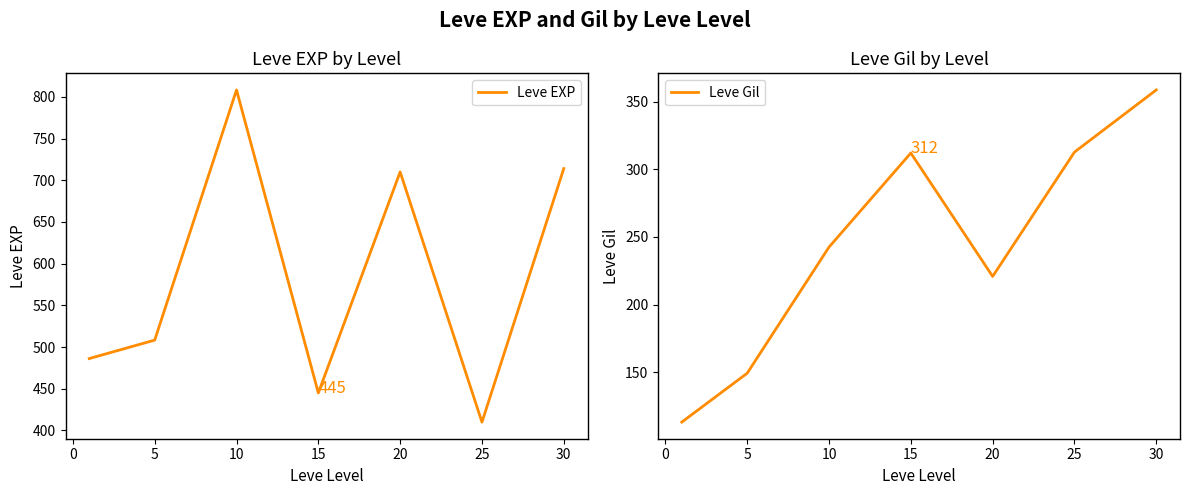

Rank the series by their maximum value, from highest to lowest.

Leve EXP, Leve Gil